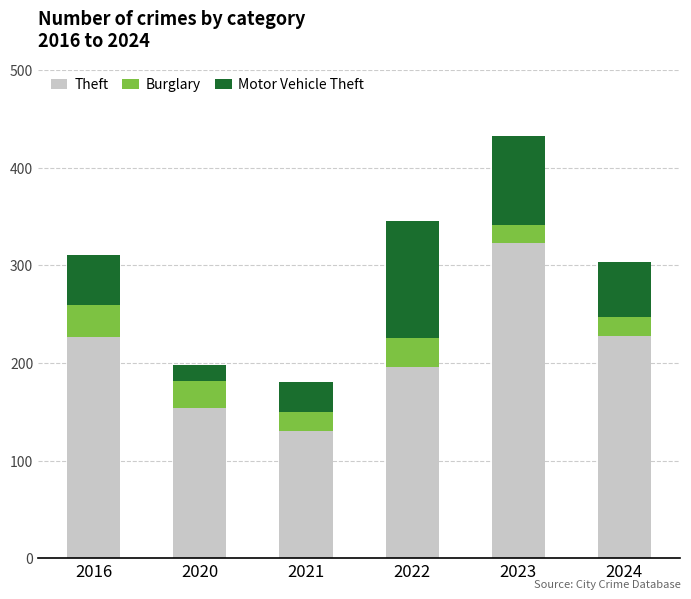

What is the maximum value for Theft?

323